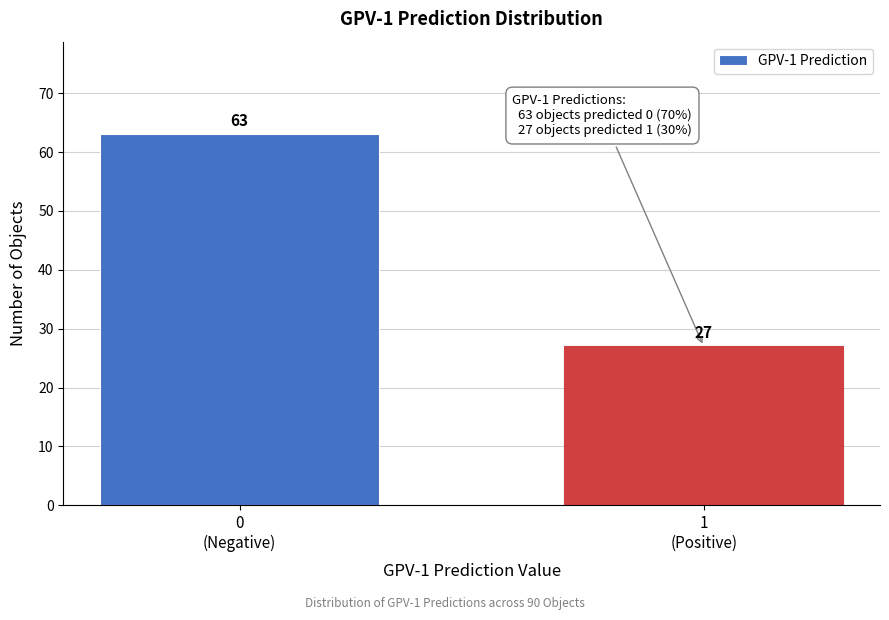

Reading left to right, what are all the values shown in this chart?

63	27